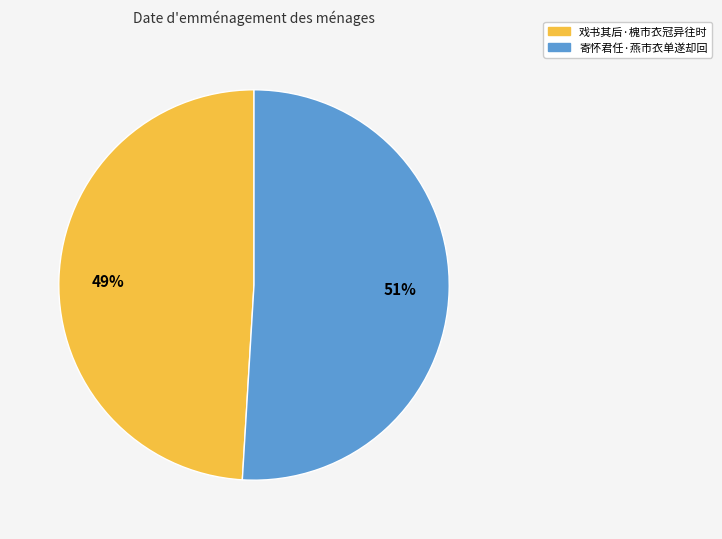

Which slice is the largest?

寄怀君任·燕市衣单遂却回